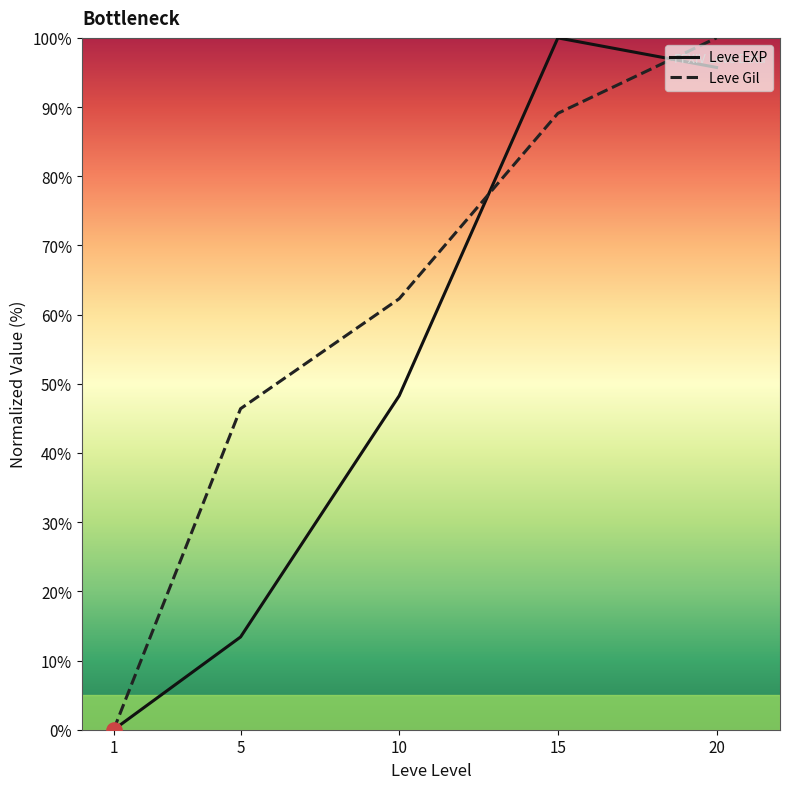

Which series has the largest total across all categories?

Leve Gil